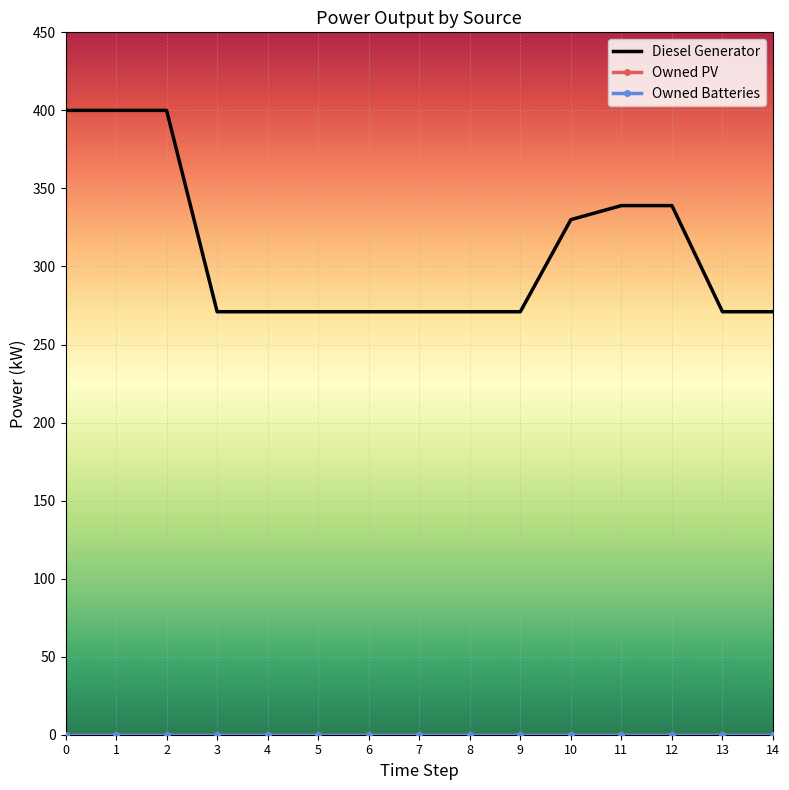

True or false: Owned PV and Diesel Generator intersect in this chart.

False